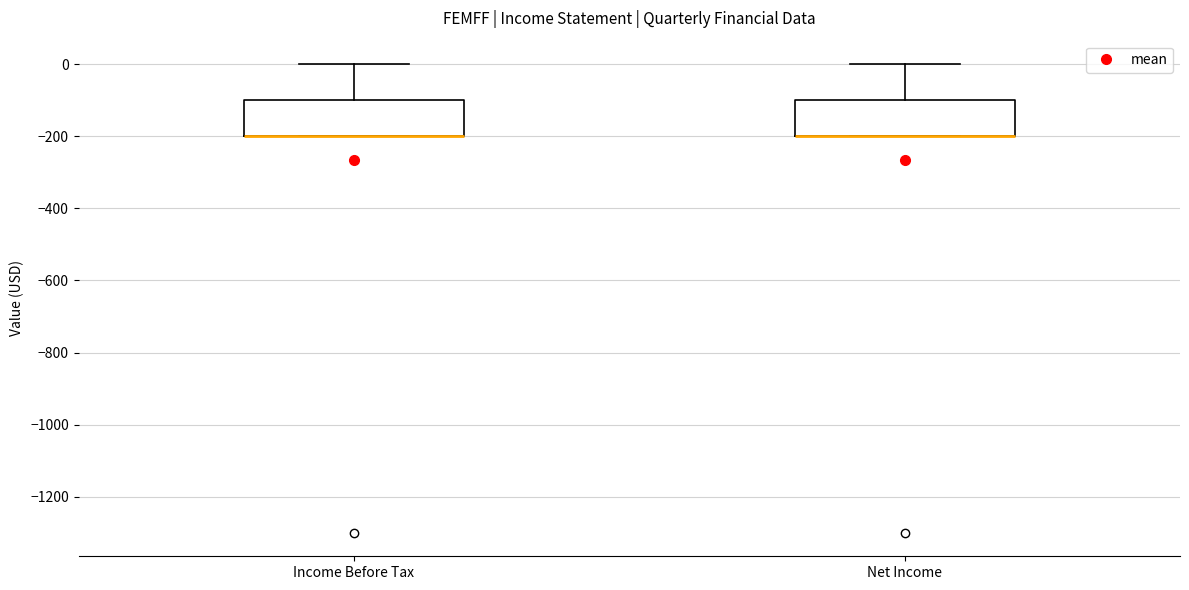

Reading left to right, read every box against the y-axis: the position of its median line, the range the box covers, and the ends of its whiskers. The values are not printed on the chart, so give them approximately, as read against the axis.

Income Before Tax: median -200 (drawn on the box's lower edge), box -200 to -100, whiskers -200 to 0
Net Income: median -200 (drawn on the box's lower edge), box -200 to -100, whiskers -200 to 0